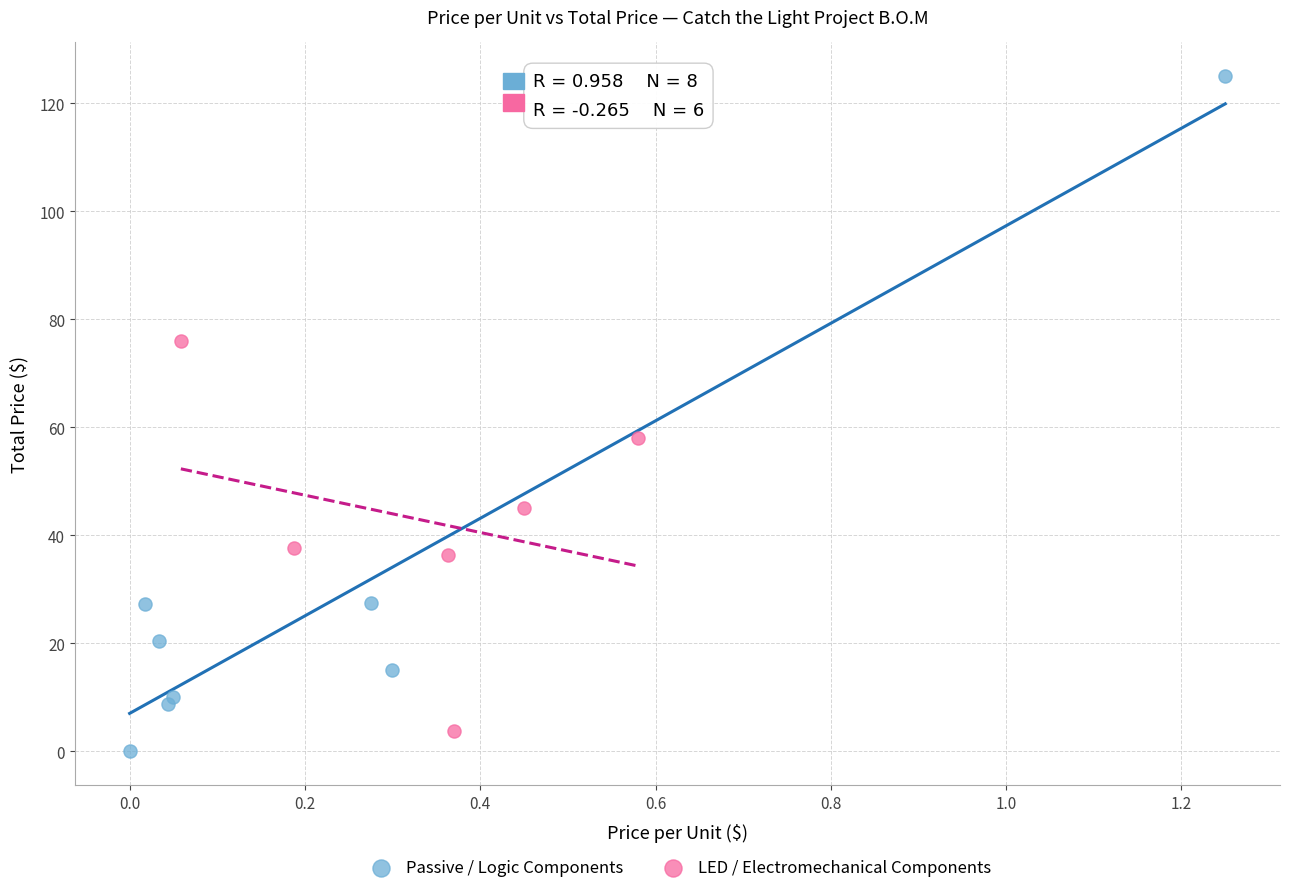

Which series has the largest Y range (max minus min)?

Passive / Logic Components